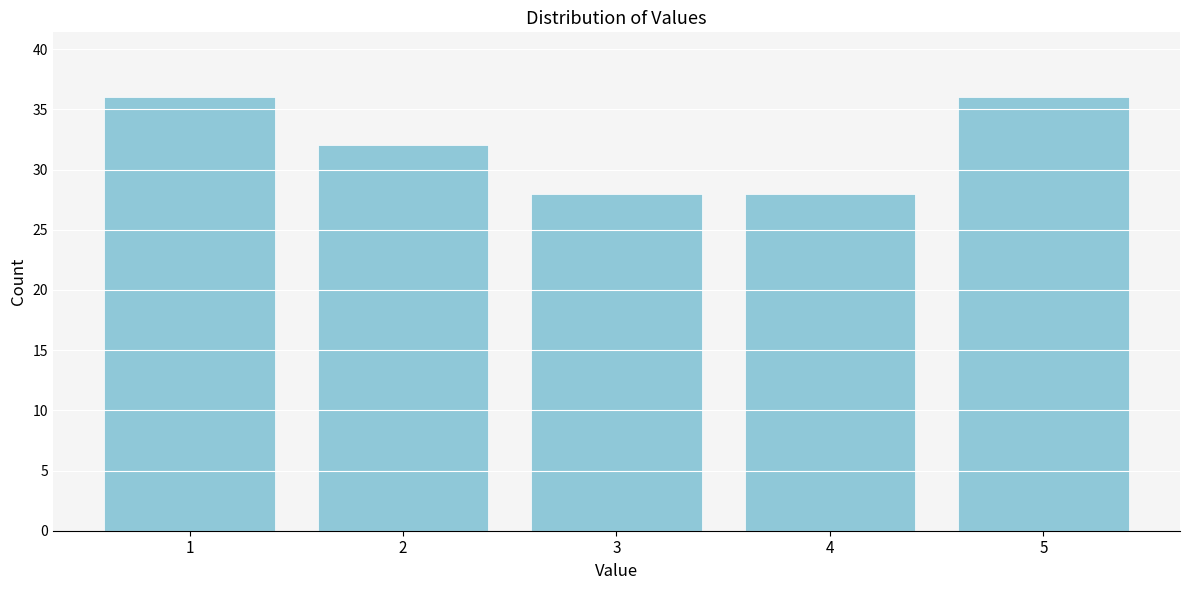

Reading right to left, what are all the values shown in this chart?

36	28	28	32	36